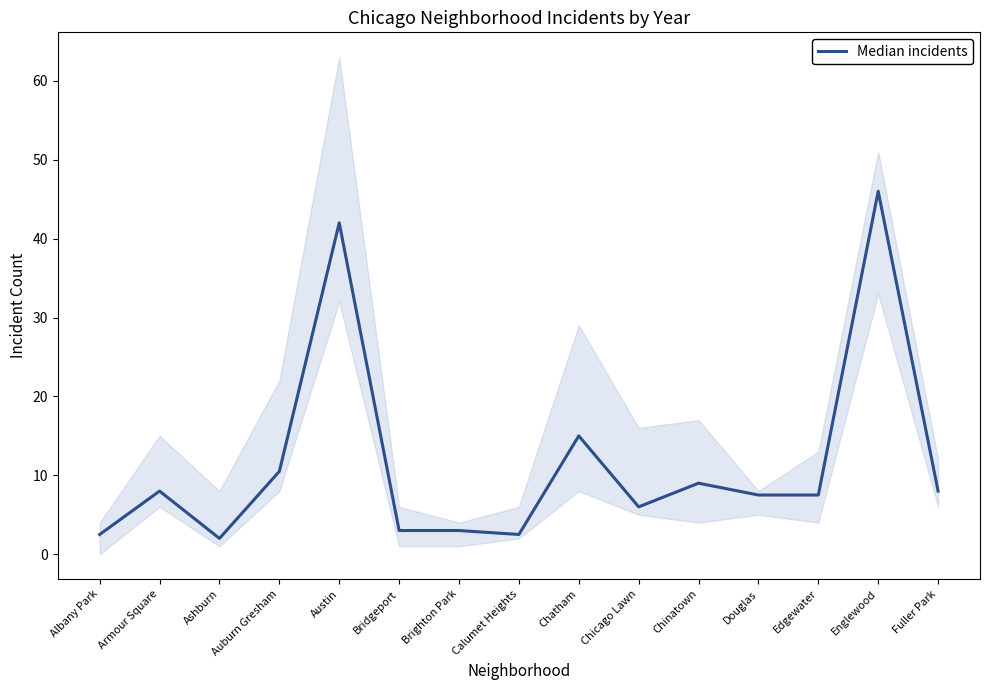

Where is the first local maximum?

Armour Square